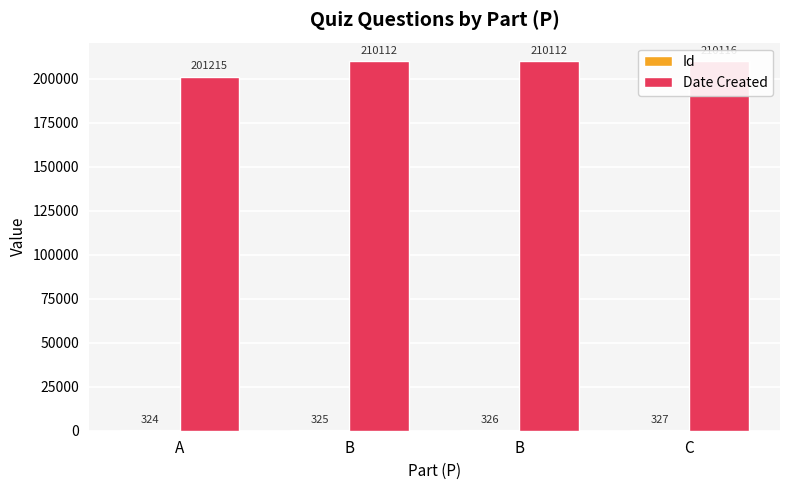

At which label is Date Created closest to 205665?

B